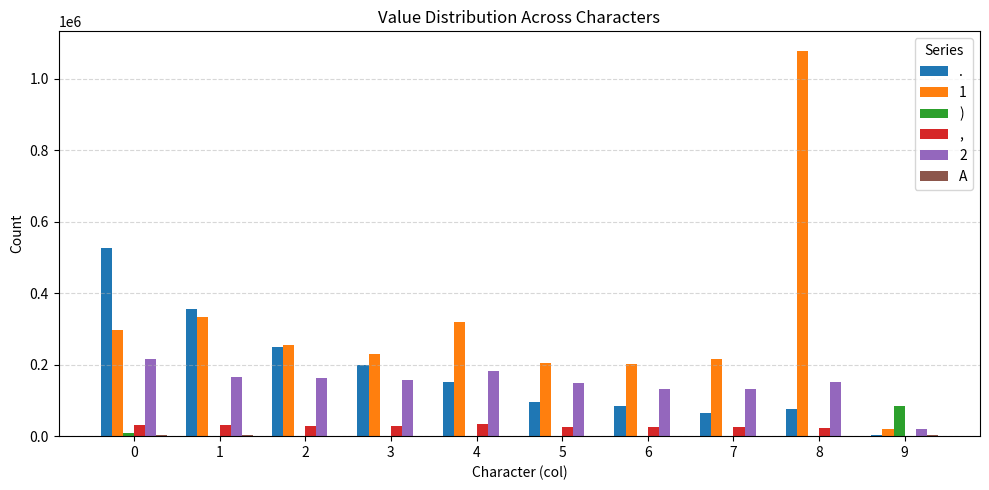

Between 2 and 6, which series saw the biggest shift?

.